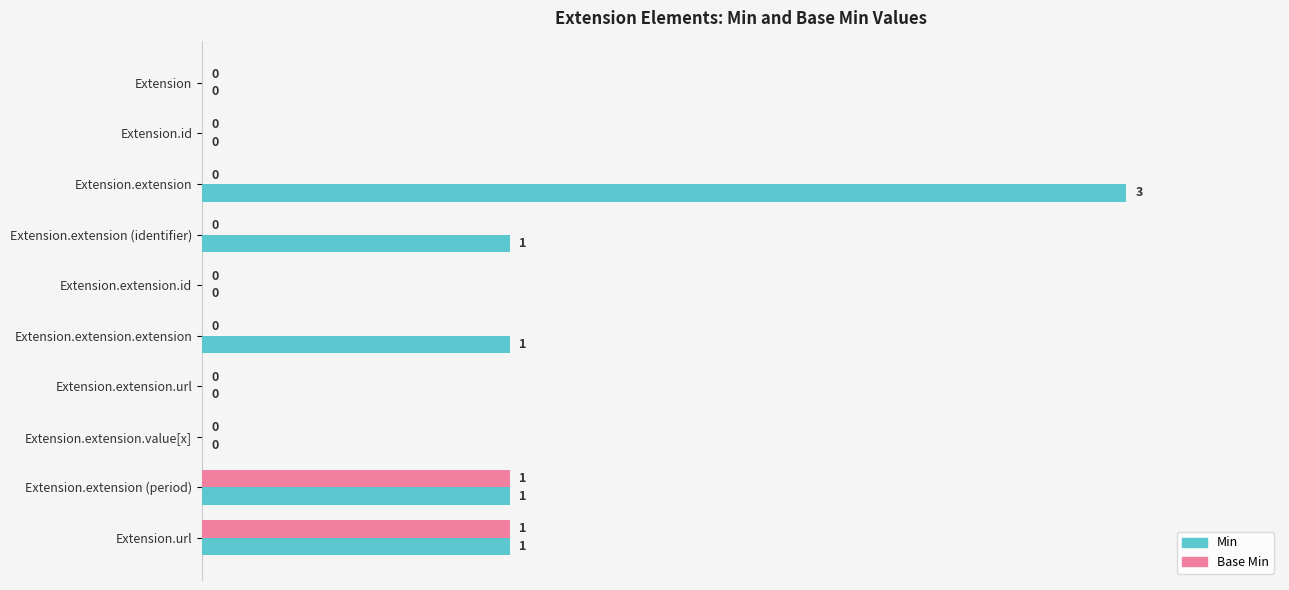

What is the maximum value for Base Min?

1